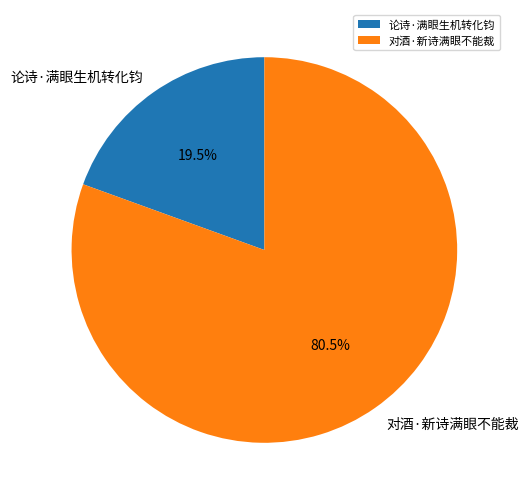

Is it true that 论诗·满眼生机转化钧 is 7% of the pie?

False